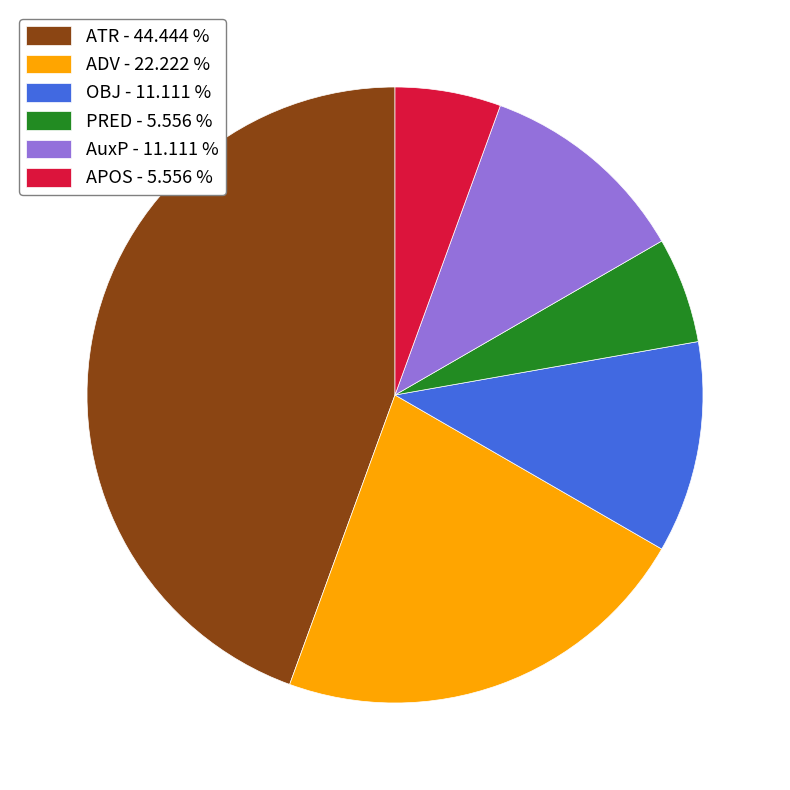

Do ATR - 44.444 % and AuxP - 11.111 % together represent more than half of the pie?

Yes